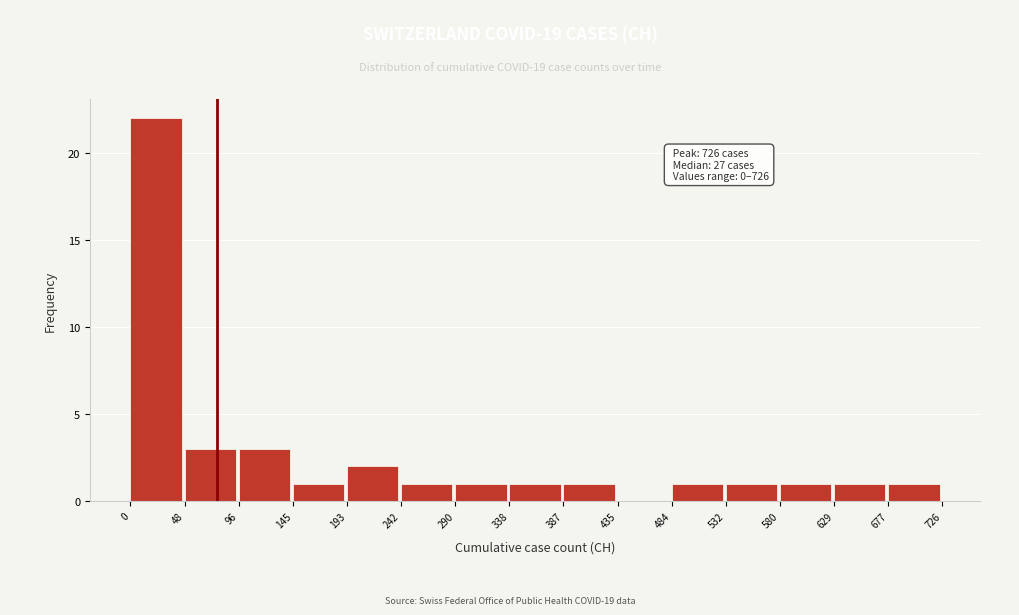

Over which range of the x-axis is the bar tallest?

0 to 48